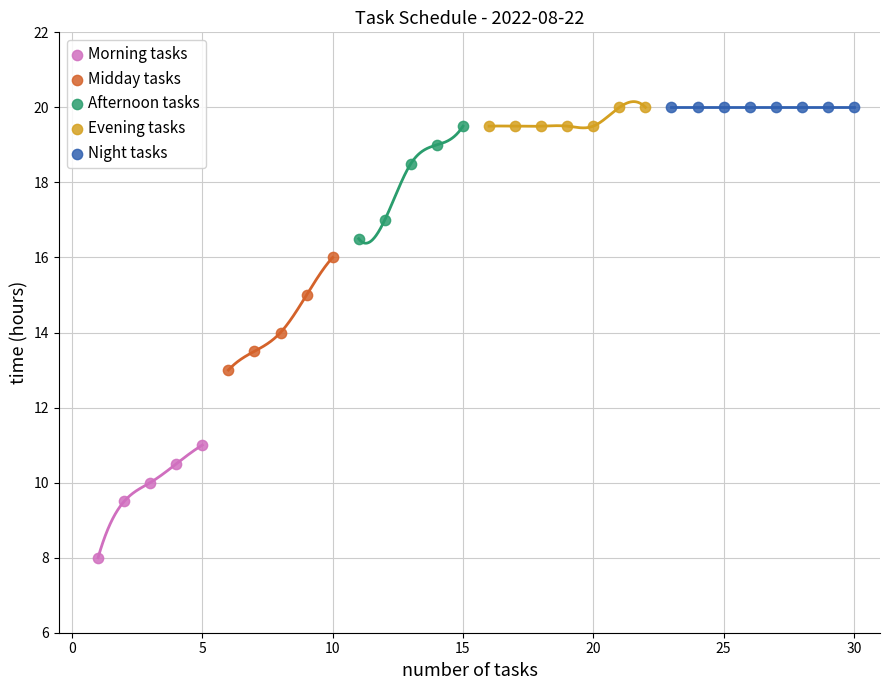

Which series contains the lowest Y value?

Morning tasks